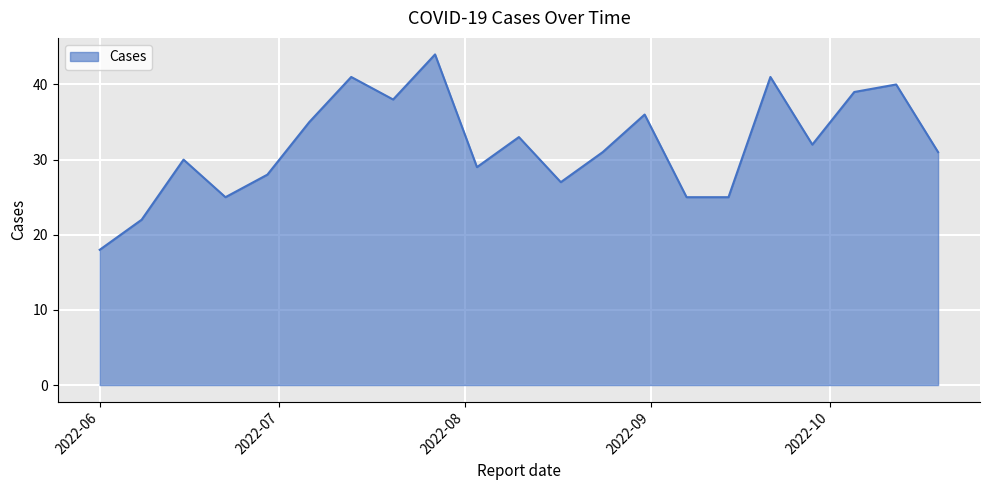

What is the greatest value displayed?

44